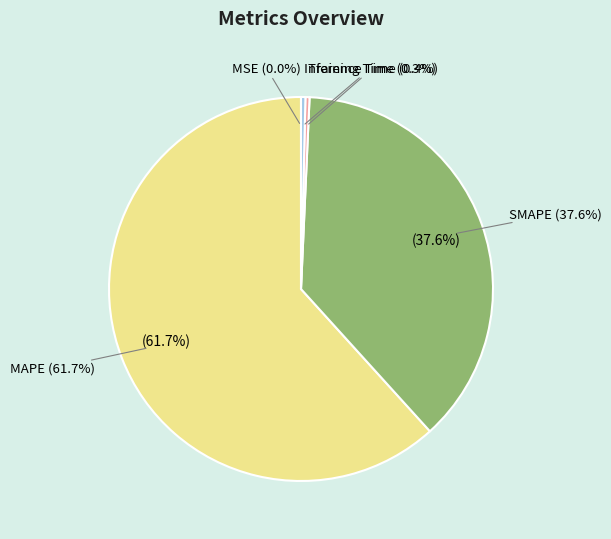

What is the smallest slice in the pie chart?

MSE